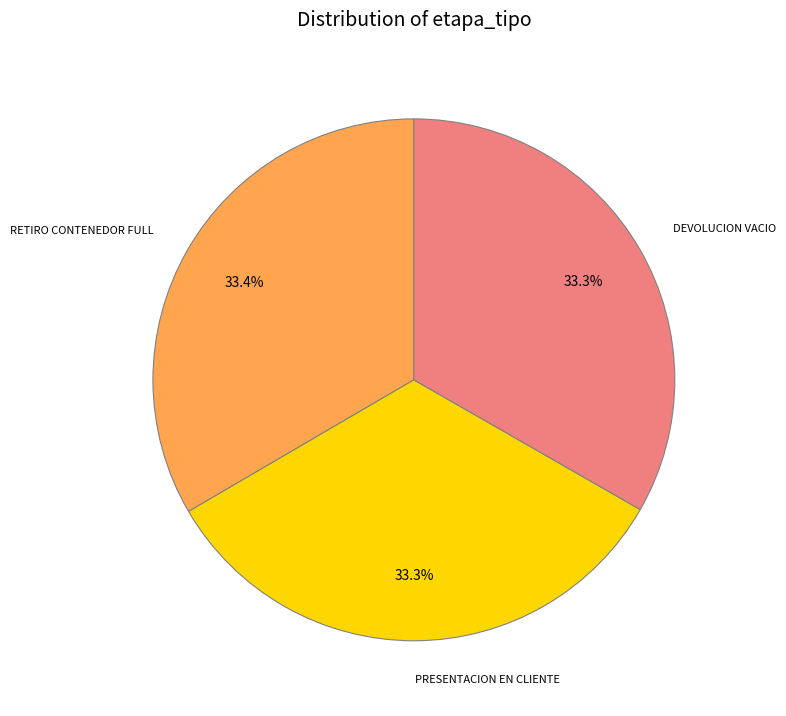

What percentage do DEVOLUCION VACIO and PRESENTACION EN CLIENTE together represent?

66.6%